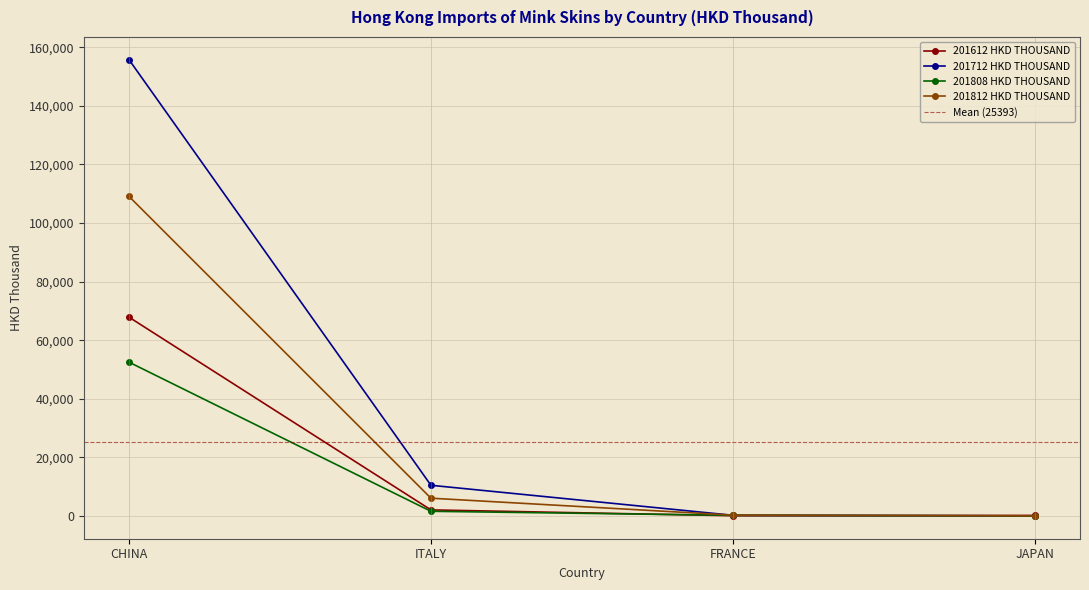

Read the 201808 HKD THOUSAND value at CHINA.

52491.1